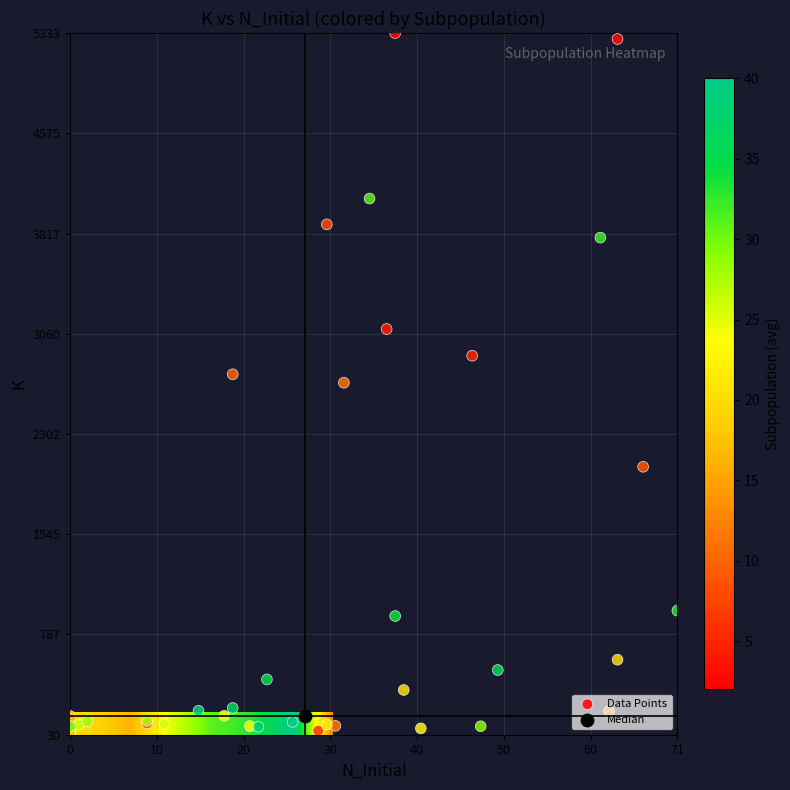

What is the average value of the N_Initial_values series?

27.8